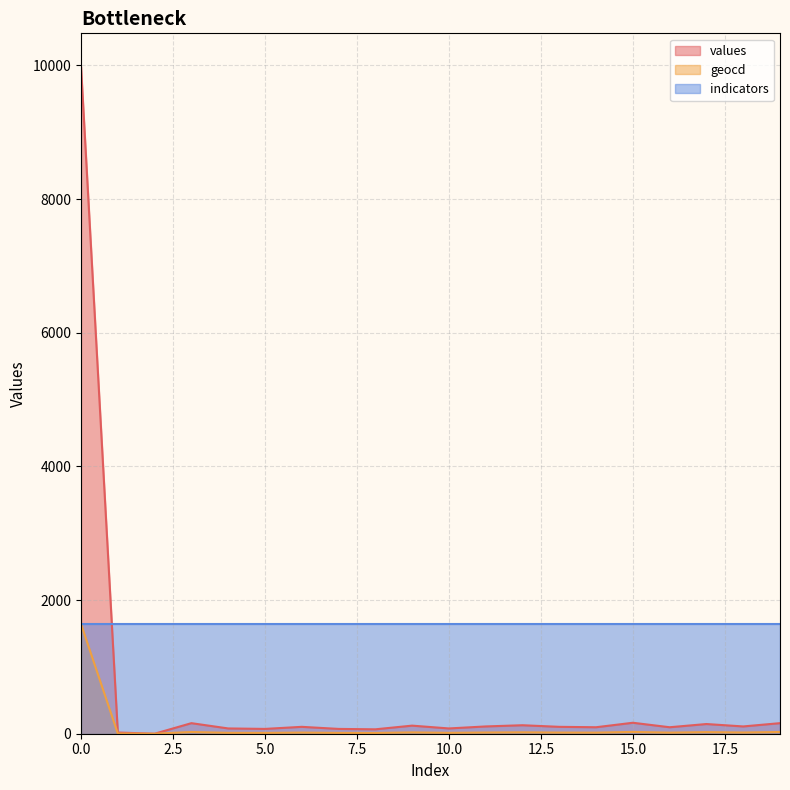

List the series in order of their overall mean, lowest first.

geocd, values, indicators